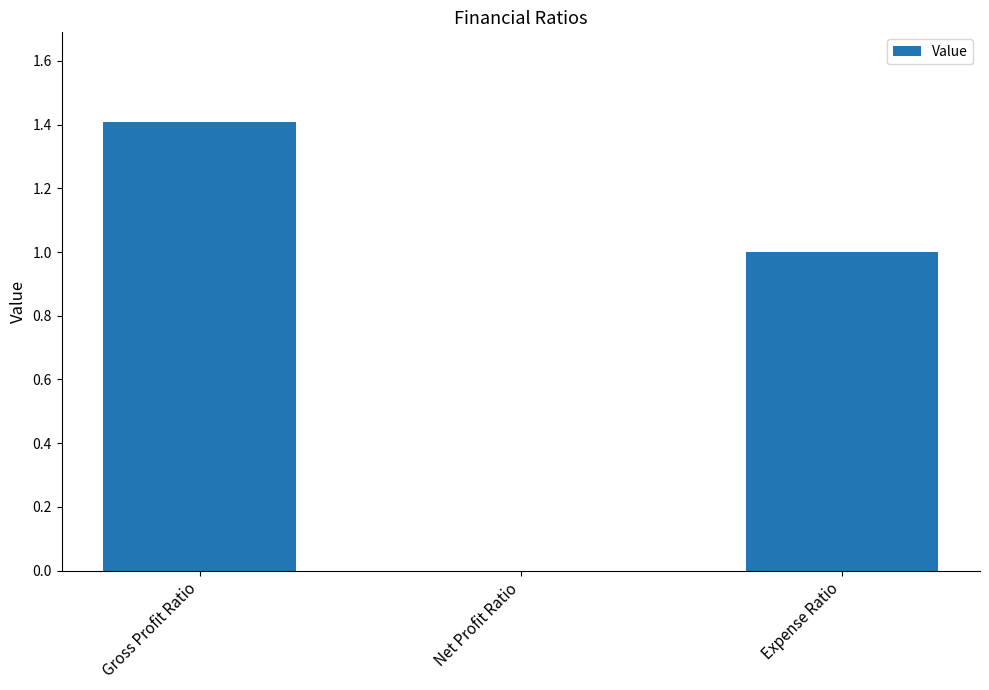

How many distinct data groups are displayed?

1